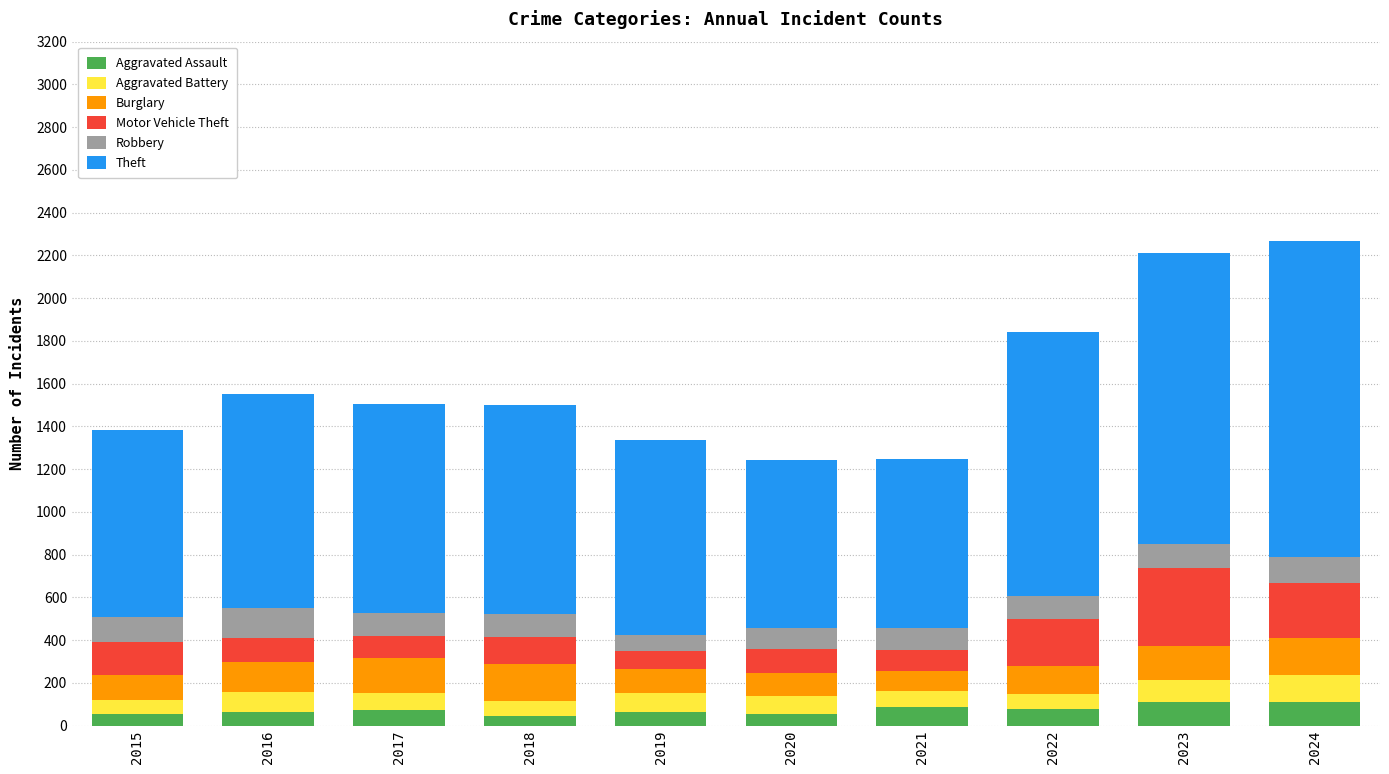

How many bars are there in total?

10